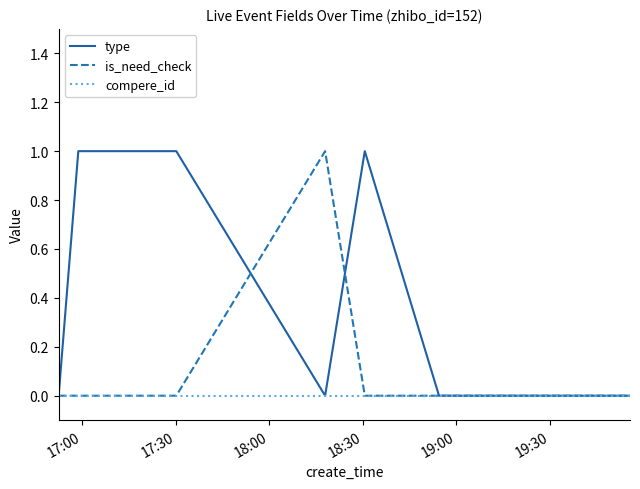

Does the chart display data point markers on the line(s)?

No